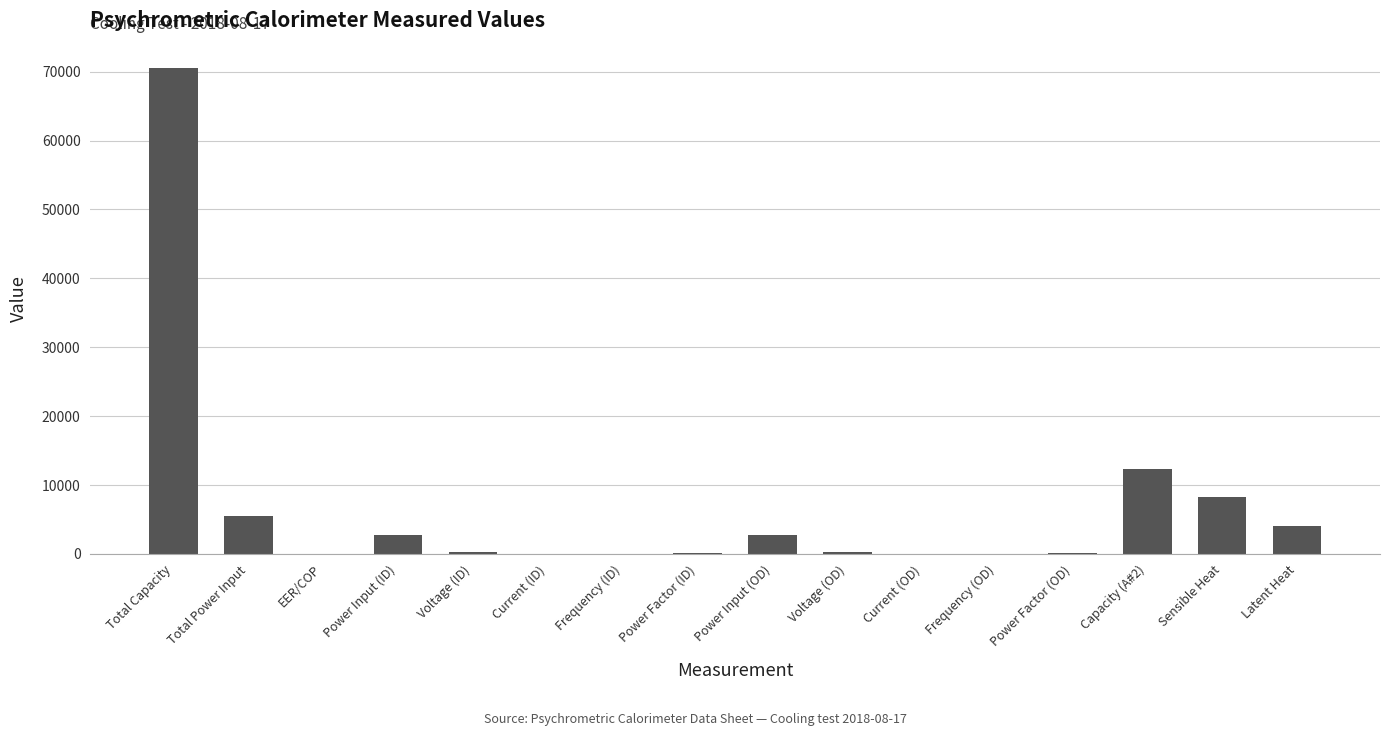

The chart shows a value of 61.0 at Frequency (ID). True or false?

True